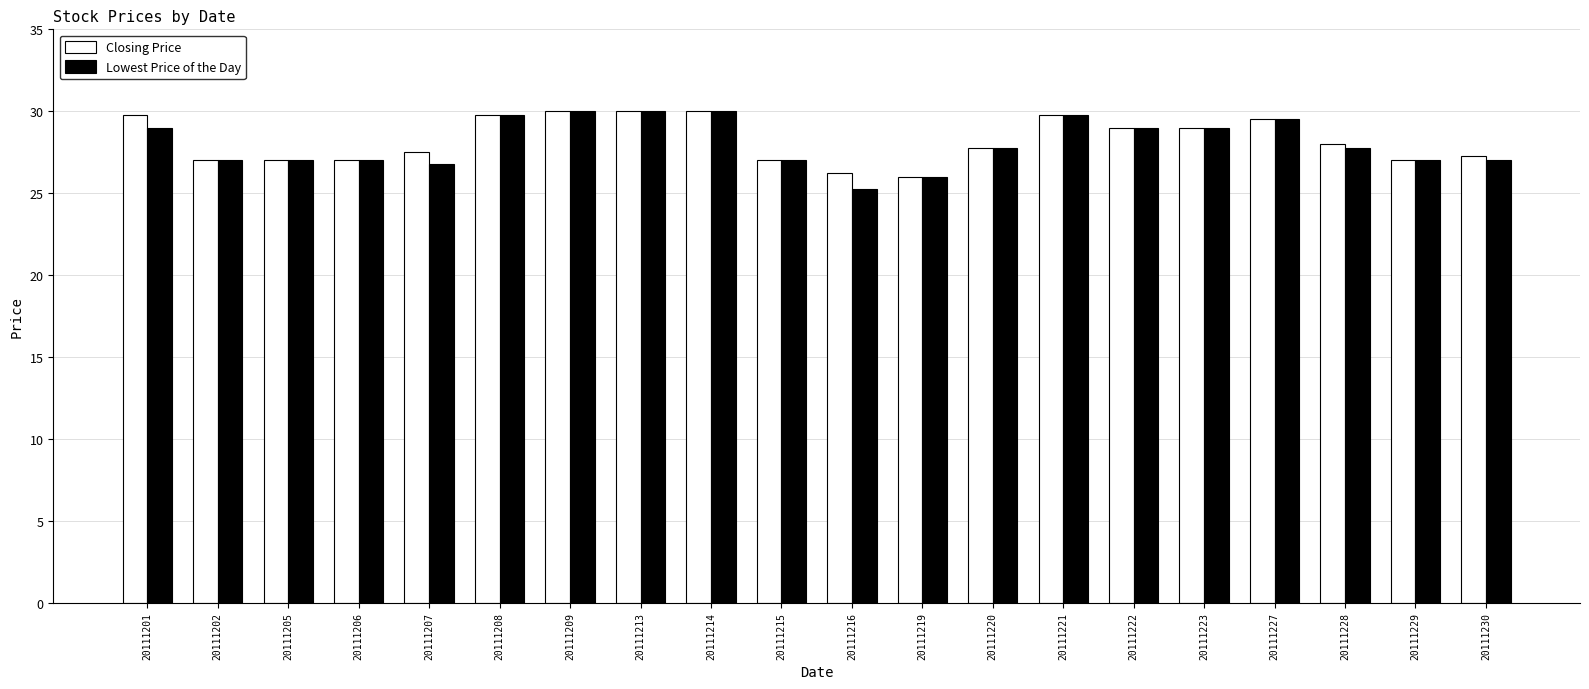

True or false: Lowest Price of the Day has a value of 40.0 at 20111214.

False